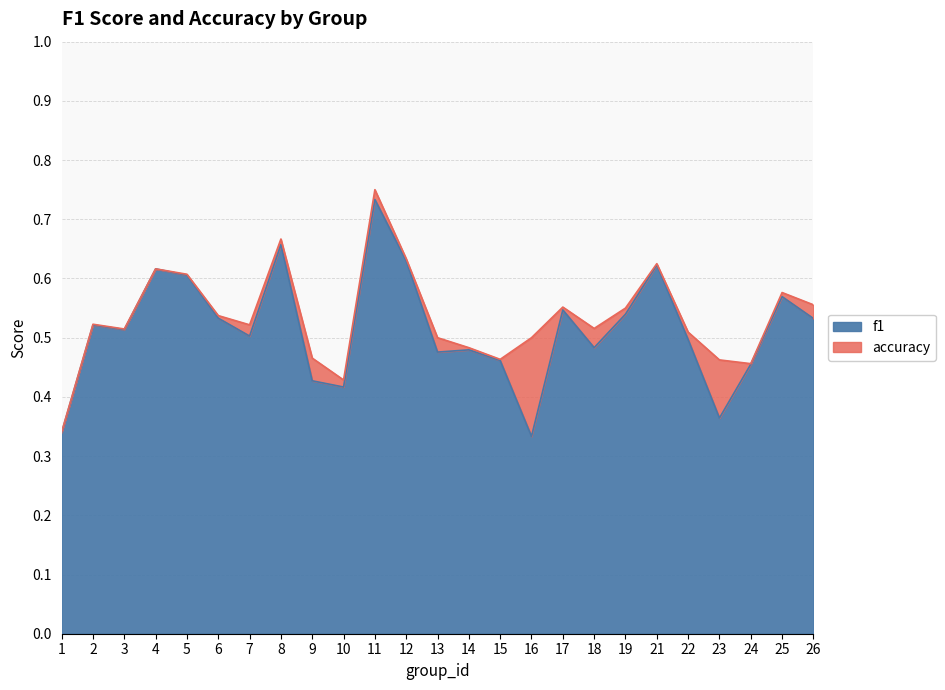

How many interior local valleys does the accuracy series have?

6